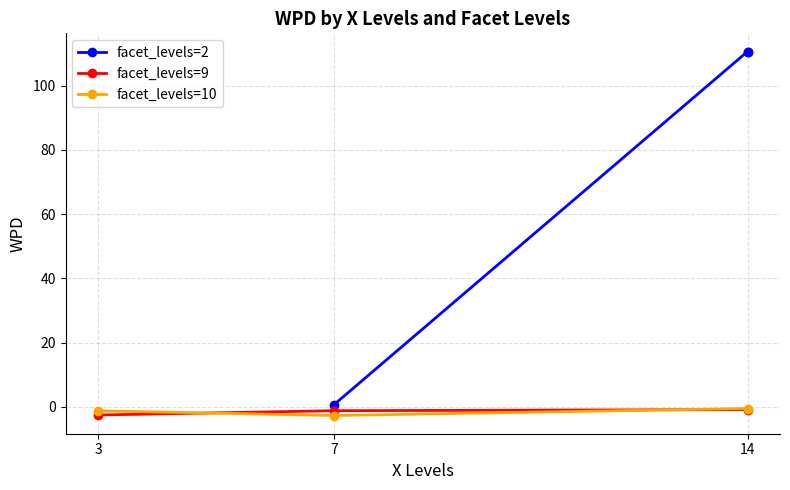

The facet_levels=9 series shows -0.4 at 14. True or false?

False